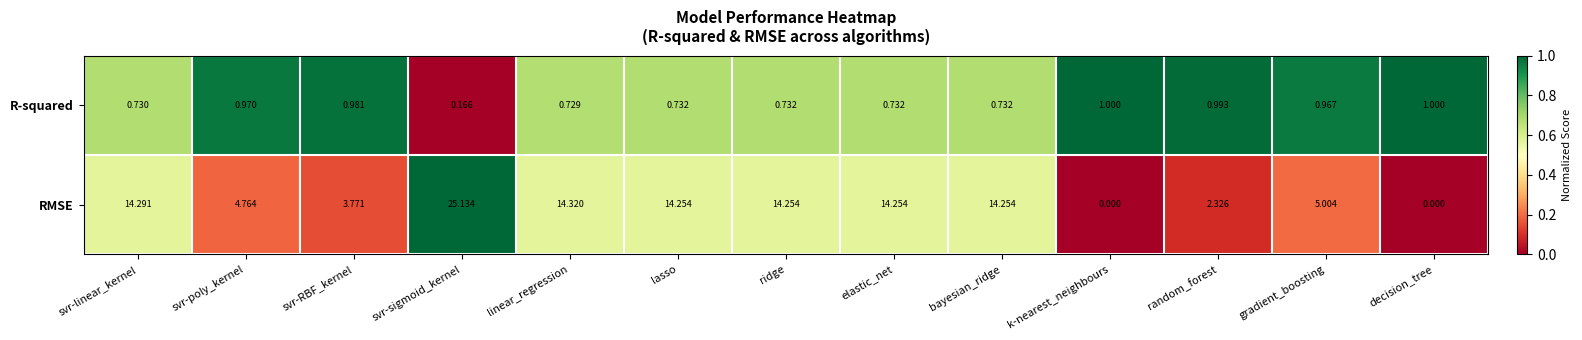

Which series has the widest spread of values?

RMSE